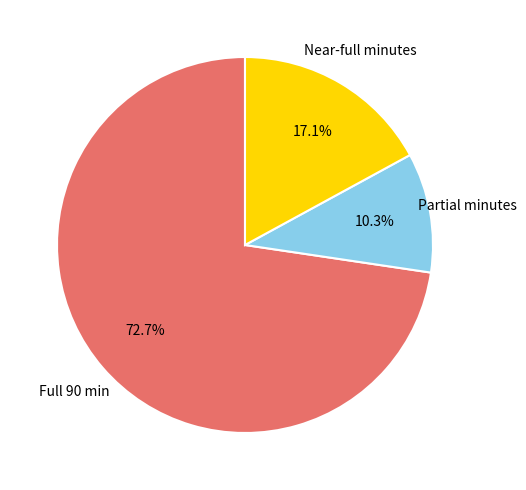

Is there a majority slice in this chart?

Yes